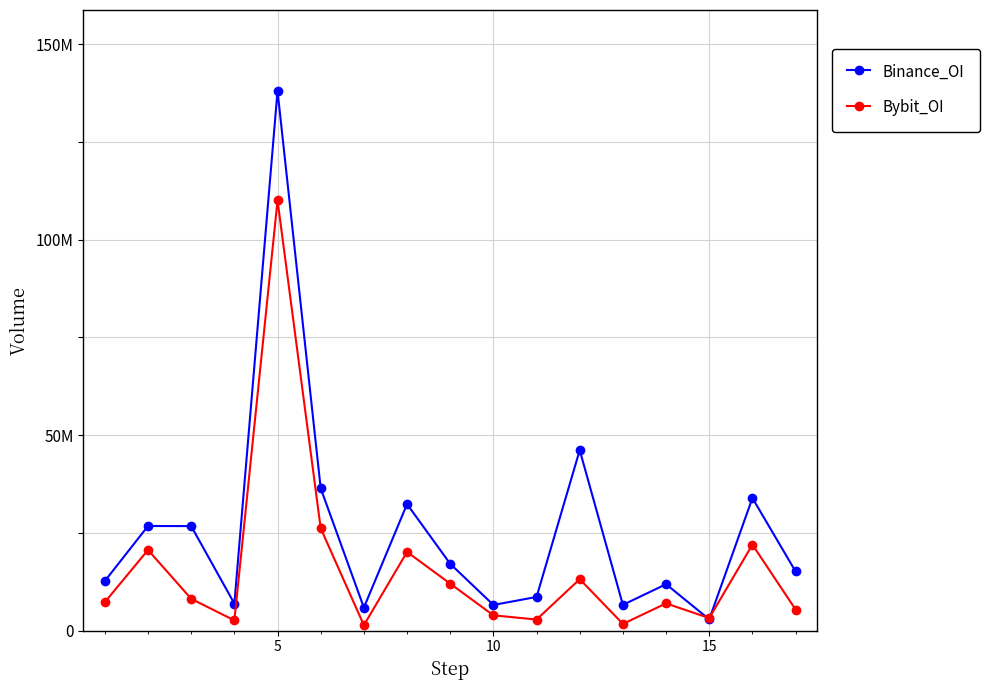

True or false: Binance_OI and Bybit_OI intersect in this chart.

True